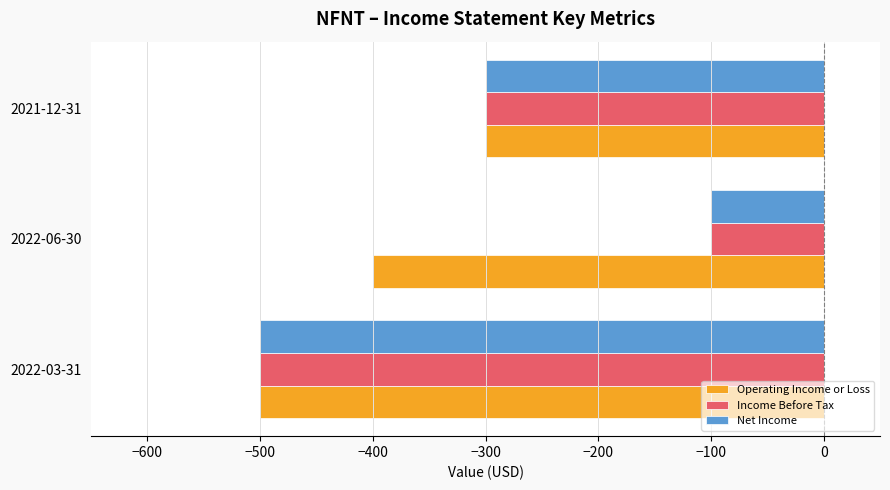

What is the greatest value displayed?

-100